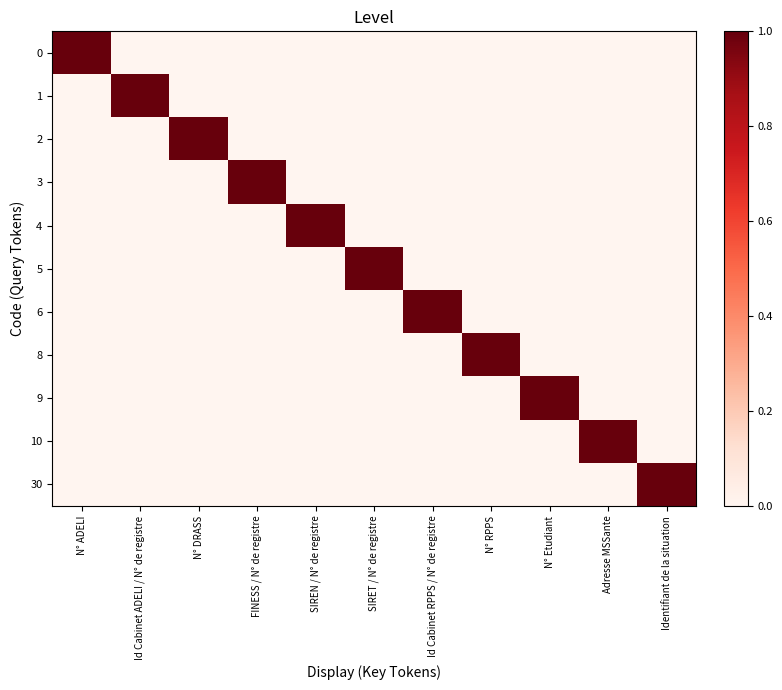

Which label corresponds to the smallest value in the chart?

Id Cabinet ADELI / N° de registre